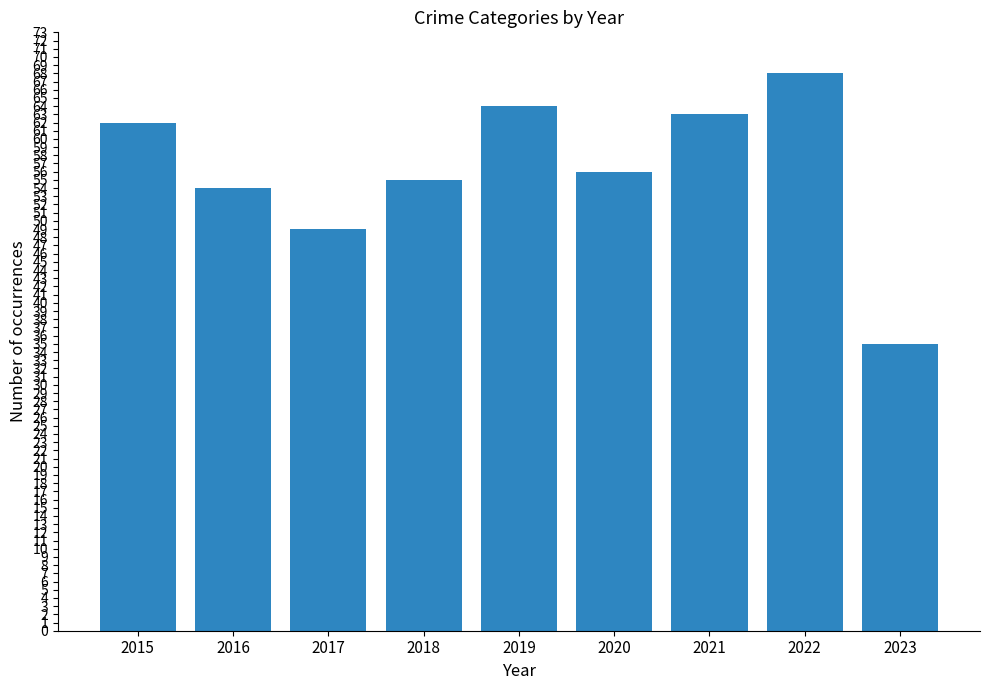

Which has a higher value, 2023 or 2019?

2019